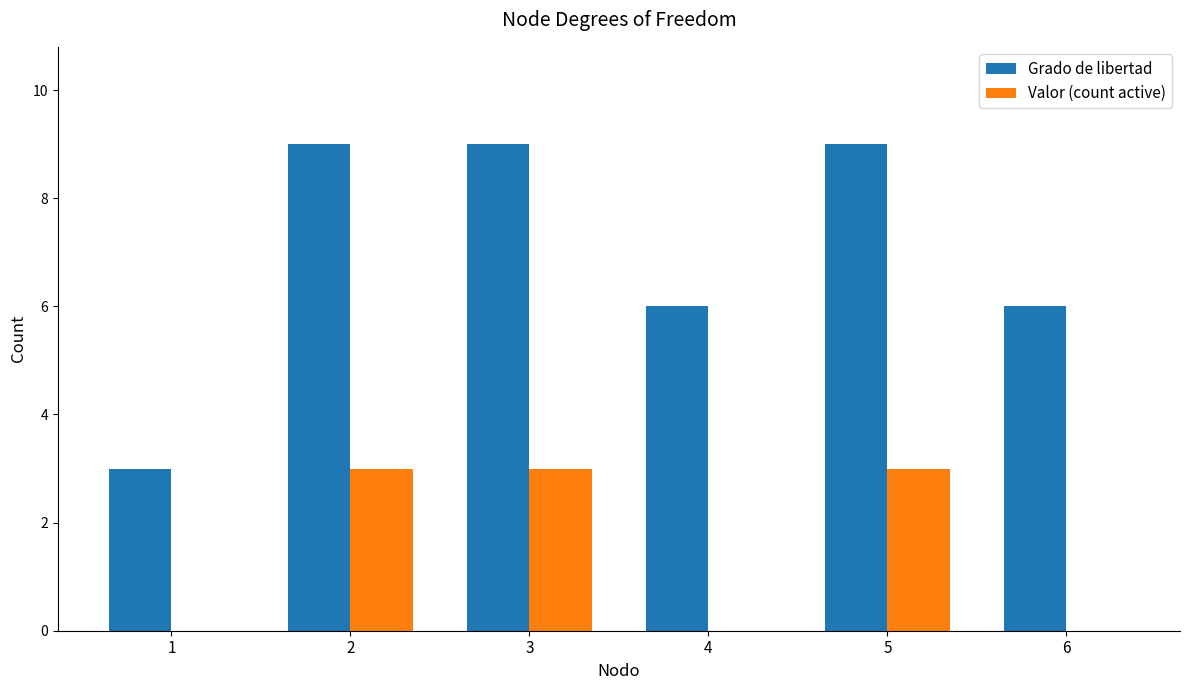

Which series has the widest spread of values?

Grado de libertad